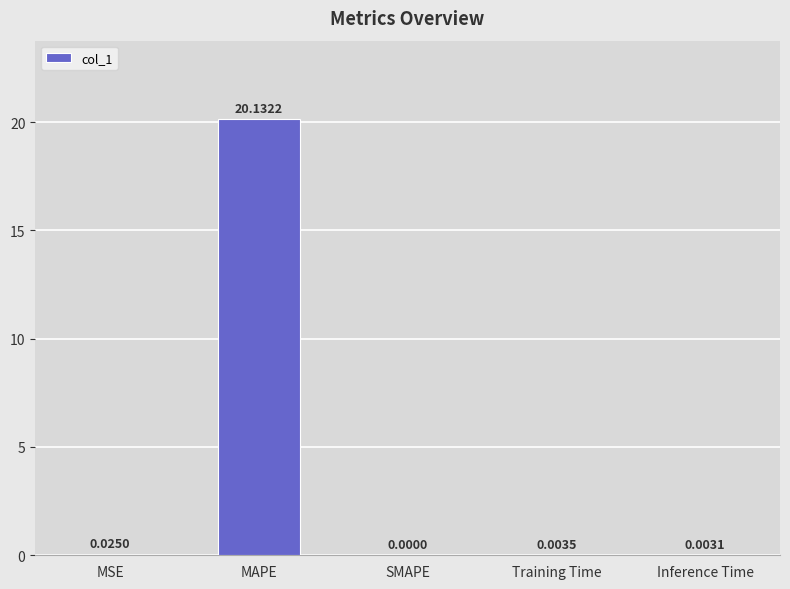

Between Training Time and MSE, which is larger?

MSE